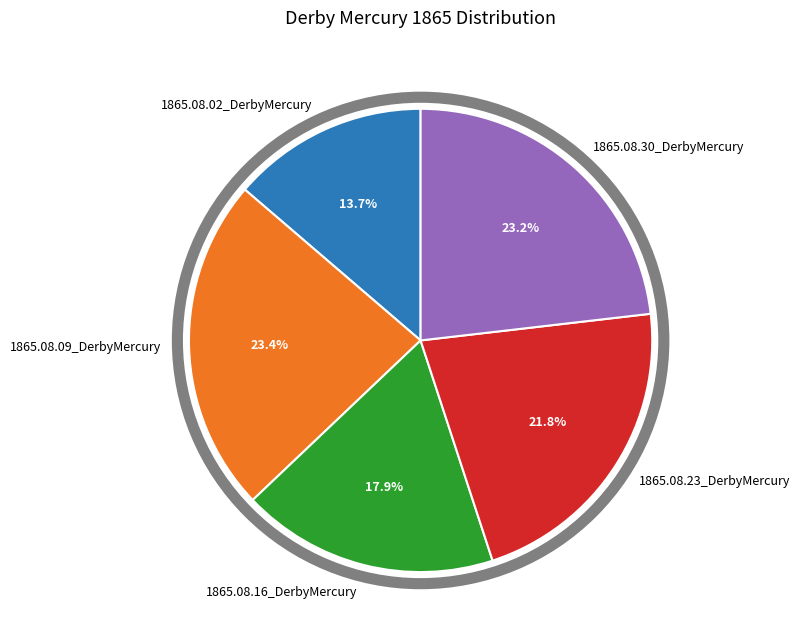

The 1865.08.09_DerbyMercury slice represents 32% of the pie. True or false?

False